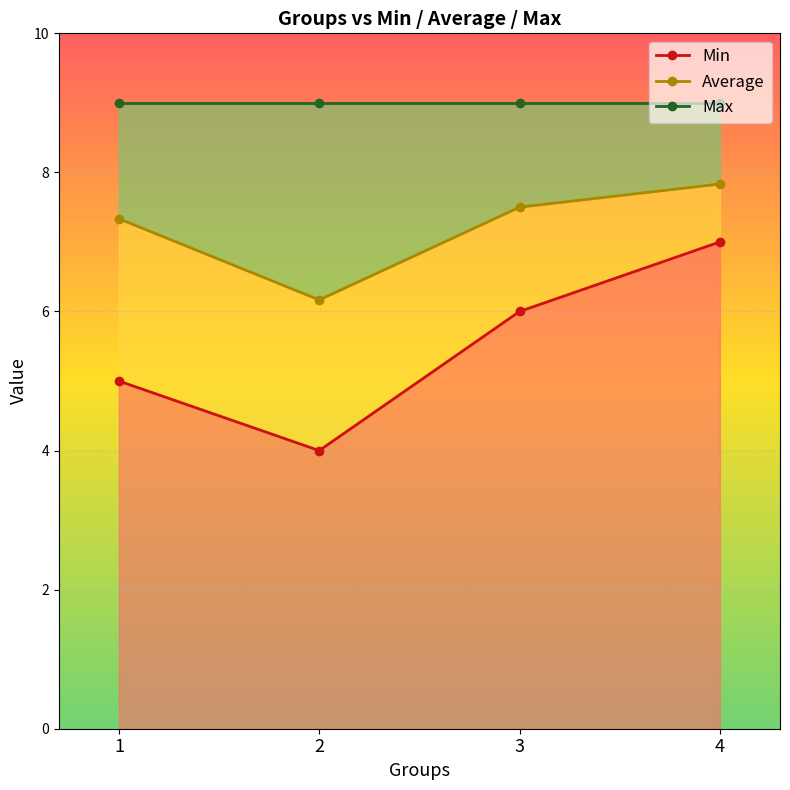

True or false: Min has a value of 4.0 at 2.

True